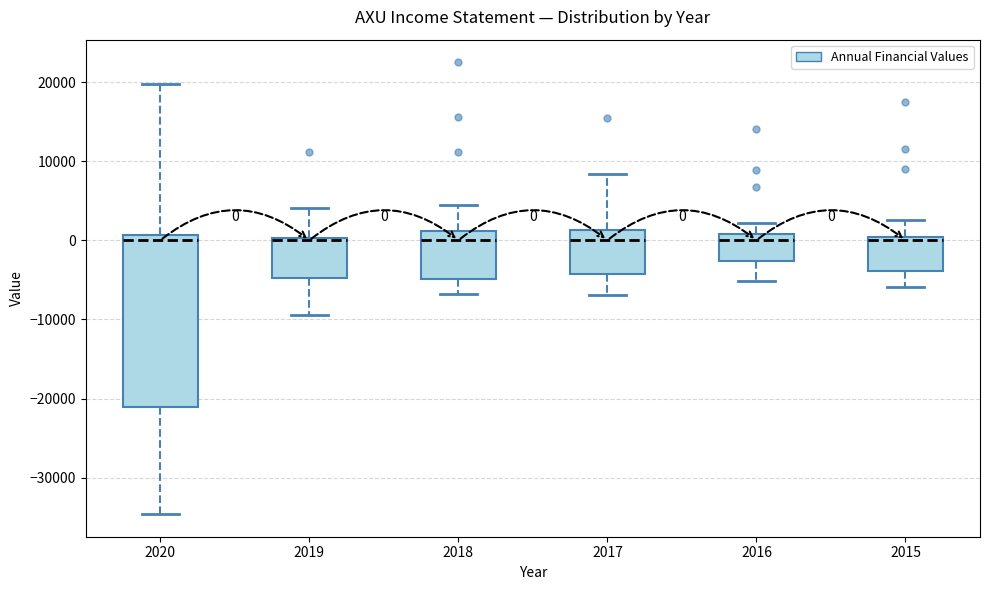

Comparing the boxes themselves (not the whiskers), which one is the tallest?

2020